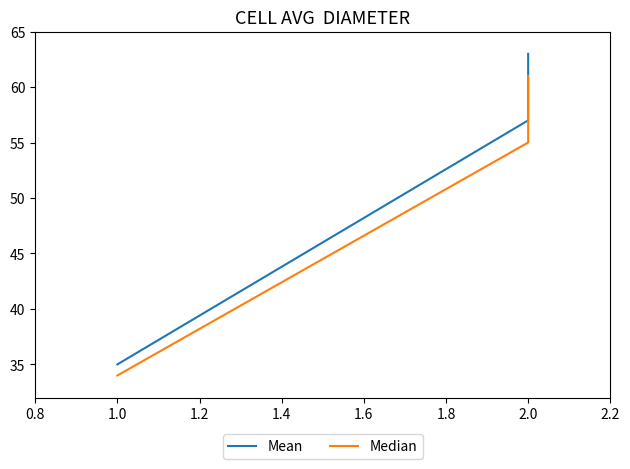

Reading left to right, list all the values displayed in this chart.

Mean: 35	57	58	59	60	61	62	63
Median: 34	55	56	57	58	59	60	61